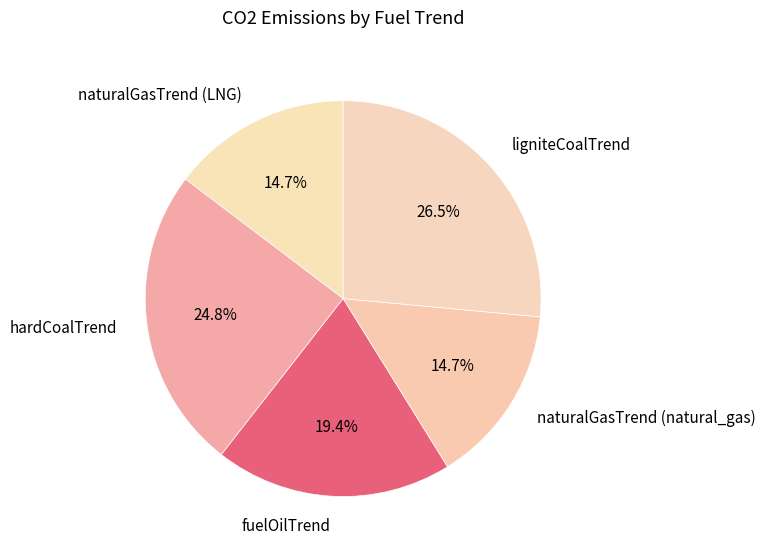

How much of the chart is everything except fuelOilTrend?

80.6%